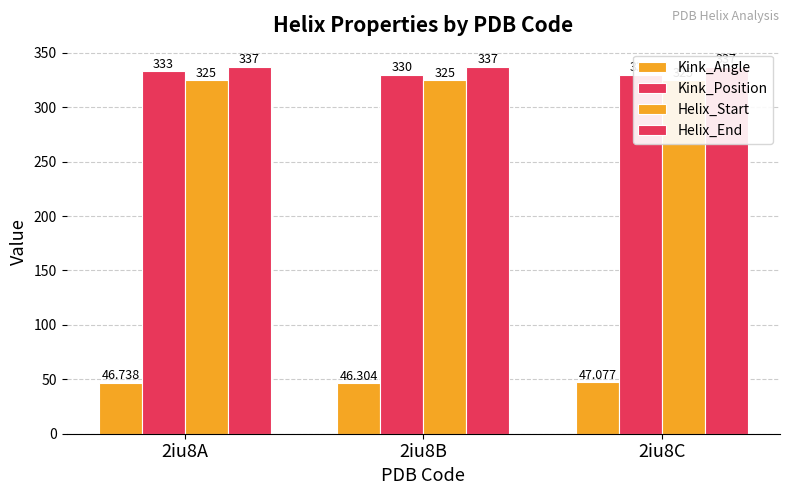

Is the value of Helix_Start at 2iu8B greater than the value of Kink_Position at 2iu8C?

No